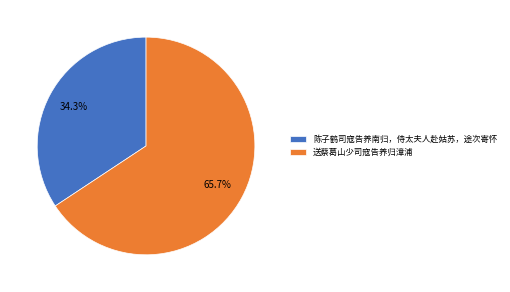

How many slices are in this pie chart?

2